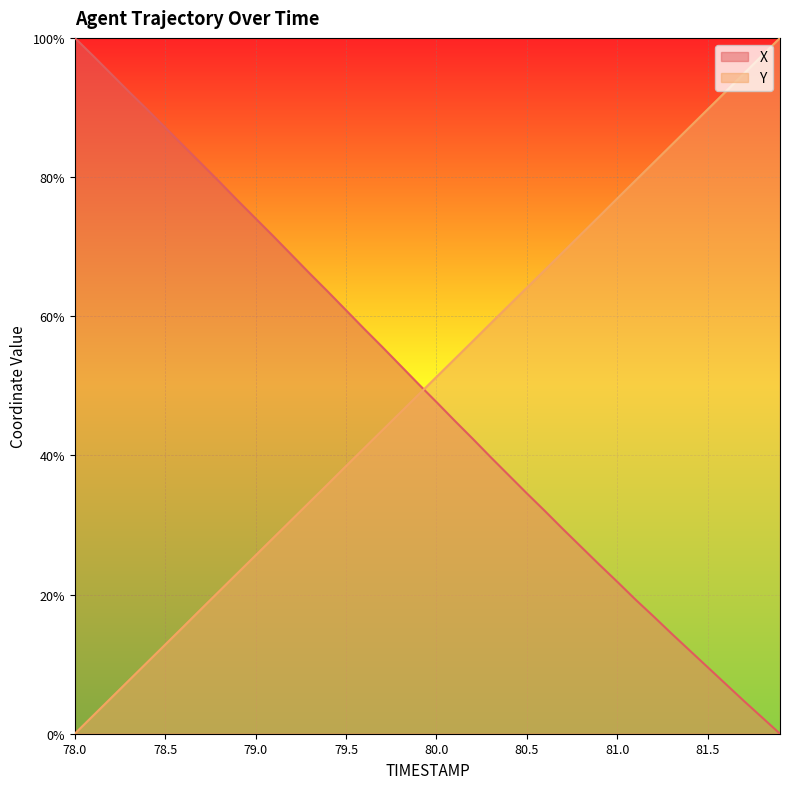

Rank the series by their maximum value, from lowest to highest.

X, Y